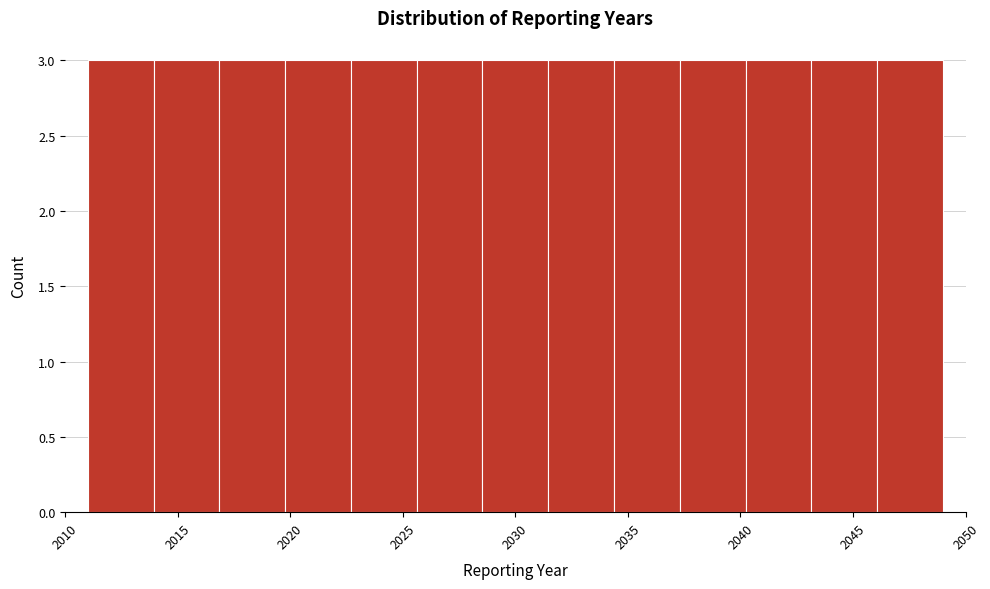

Reading left to right, transcribe this chart: for each bar, give the range it covers on the x-axis and its height. Neither the bar edges nor the heights are printed on the chart, so give them approximately, as read against the axes.

2011.0 to 2014.0: 3
2014.0 to 2017.0: 3
2017.0 to 2020.0: 3
2020.0 to 2022.5: 3
2022.5 to 2025.5: 3
2025.5 to 2028.5: 3
2028.5 to 2031.5: 3
2031.5 to 2034.5: 3
2034.5 to 2037.5: 3
2037.5 to 2040.0: 3
2040.0 to 2043.0: 3
2043.0 to 2046.0: 3
2046.0 to 2049.0: 3